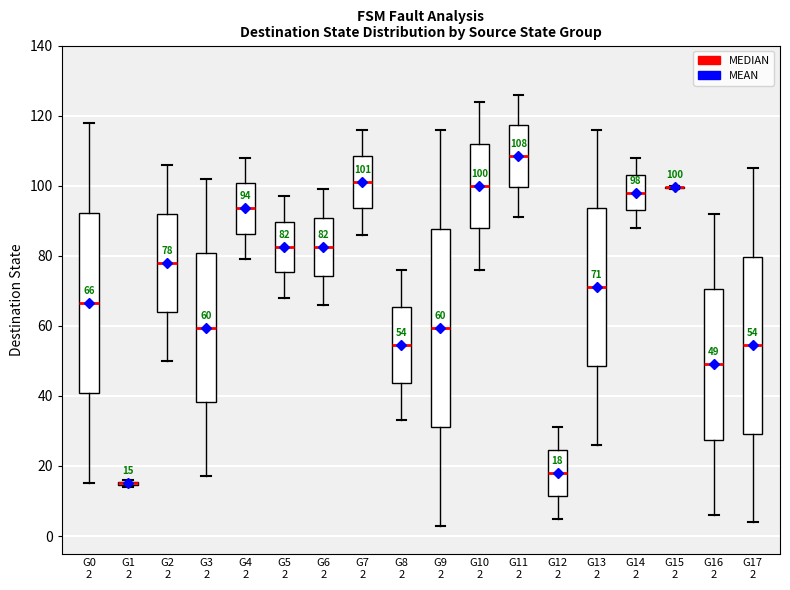

Comparing the boxes themselves (not the whiskers), which one is the tallest?

G9 2